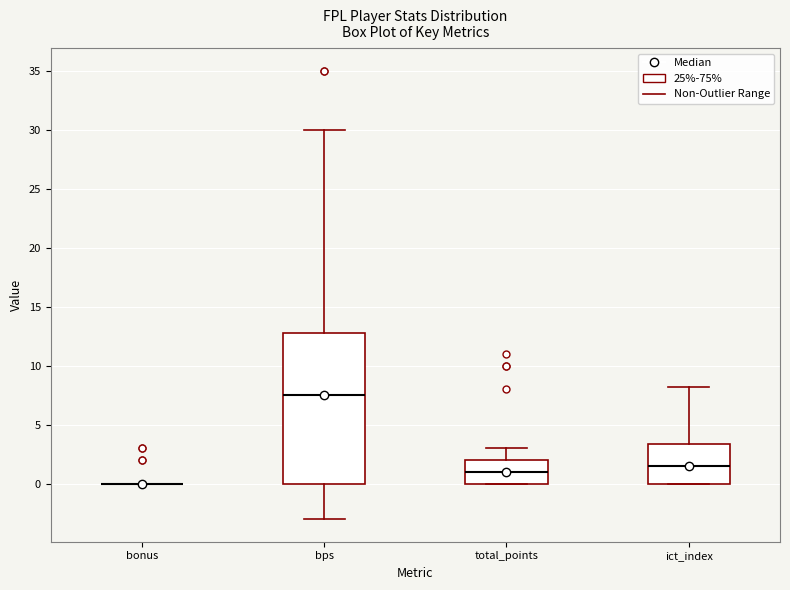

Which box is the tallest, from its lower edge to its upper edge?

bps